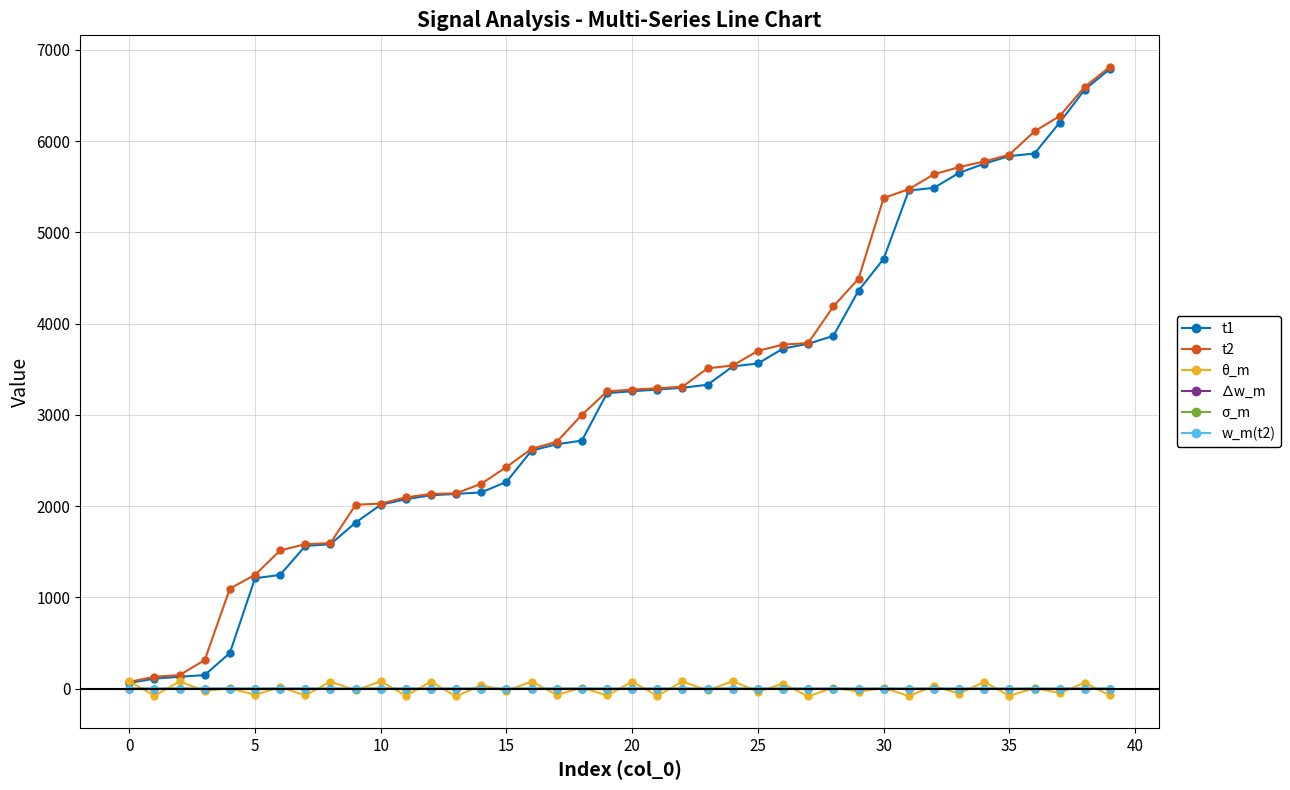

At how many categories does at least one series exceed 5144?

10